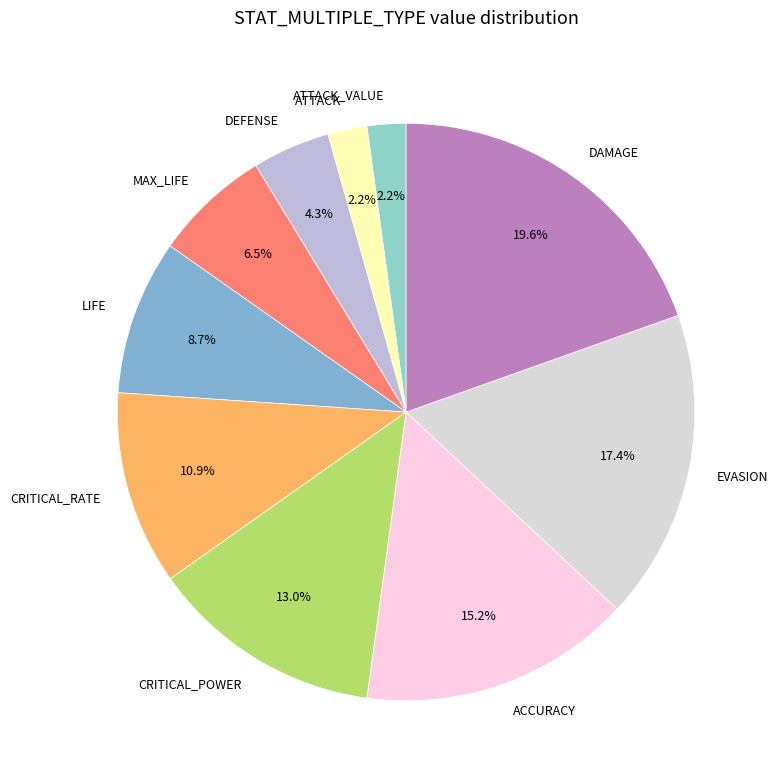

Do ATTACK and EVASION together represent more than half of the pie?

No